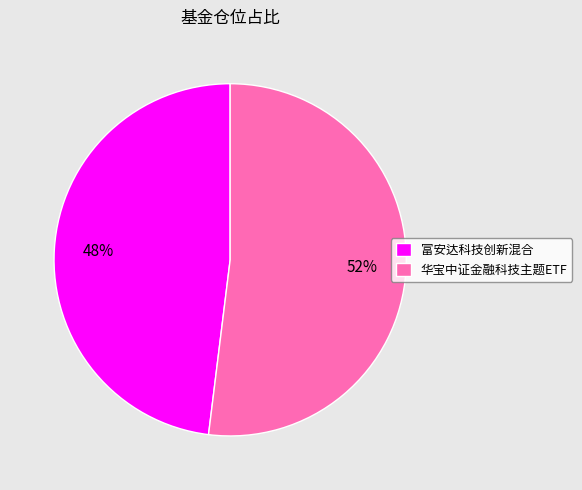

What percentage is the 华宝中证金融科技主题ETF slice, to the nearest percent?

52%